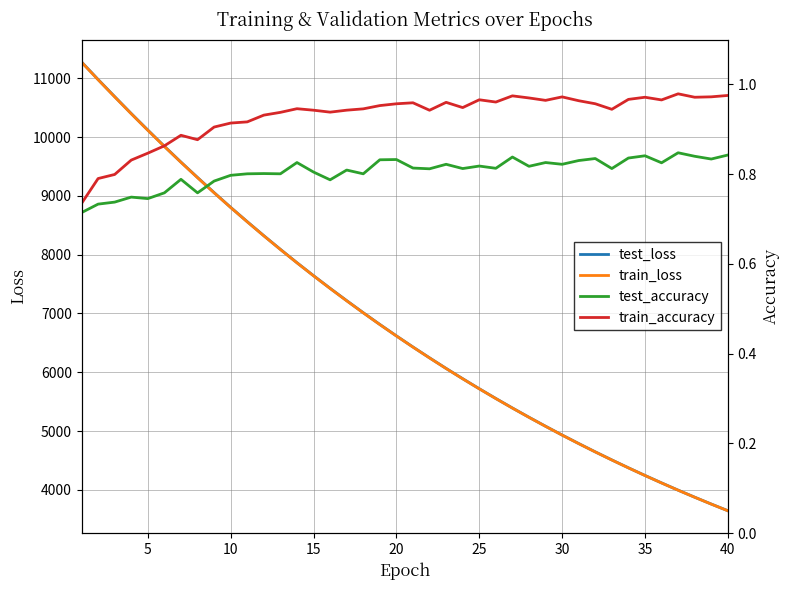

What is the sum of all test_loss values?

274120.4